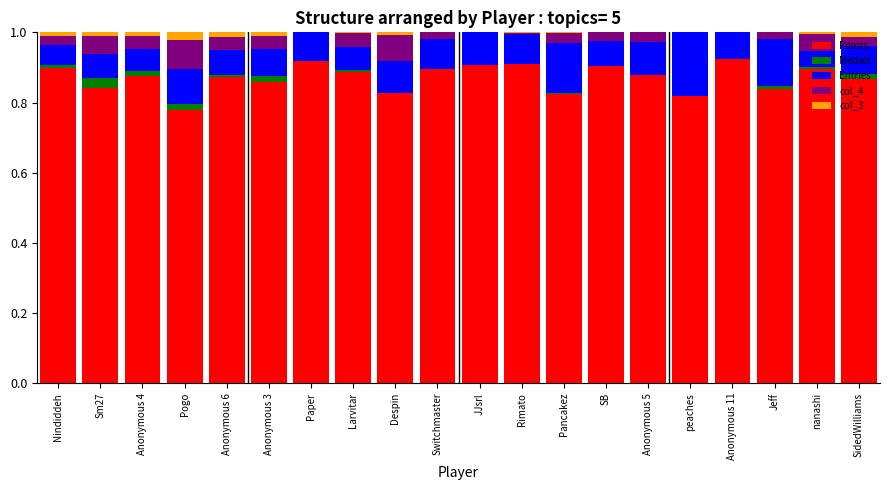

What is the sum of all Points values?

17.4